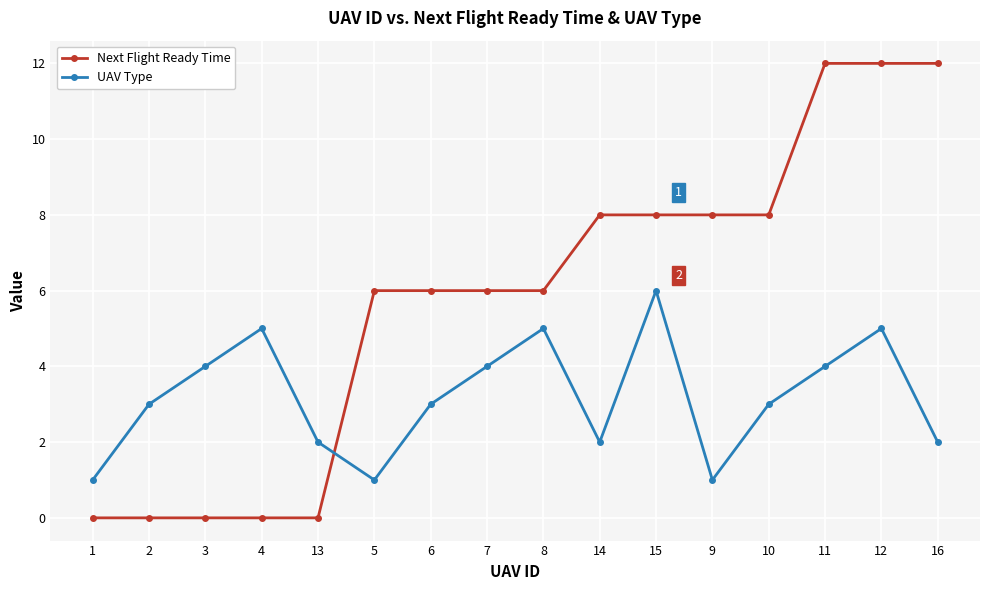

What is the difference between the highest and lowest values at 10?

5